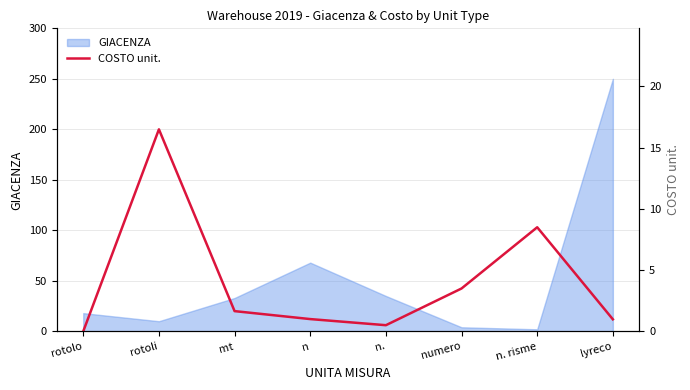

How many lines are shown in the chart?

1